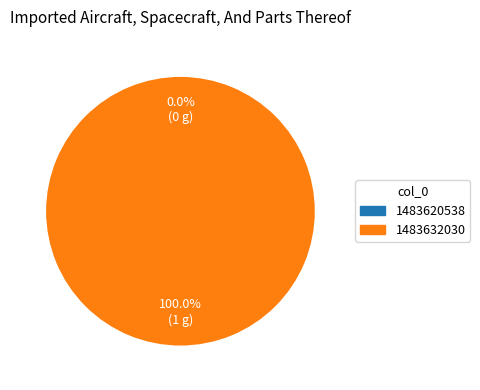

To the nearest percent, what percentage of the pie is 1483632030?

100%